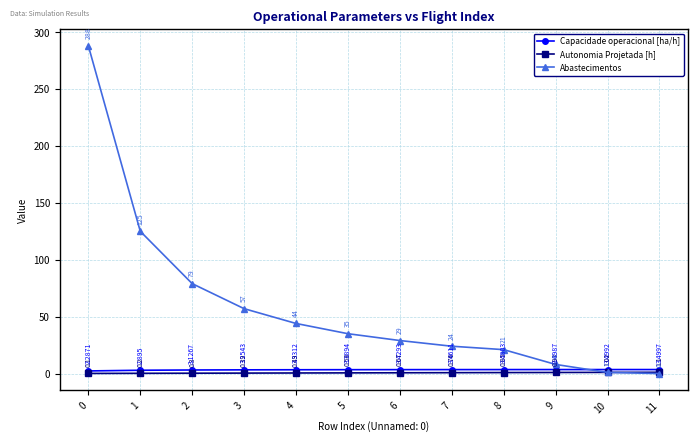

What are all the series names shown in the legend?

Capacidade operacional [ha/h], Autonomia Projetada [h], Abastecimentos